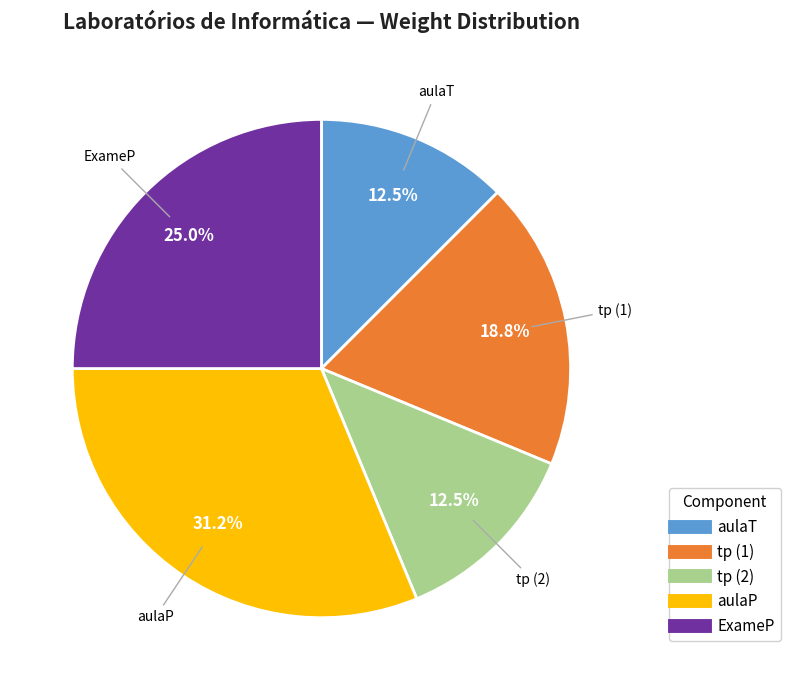

Is there a majority slice in this chart?

No